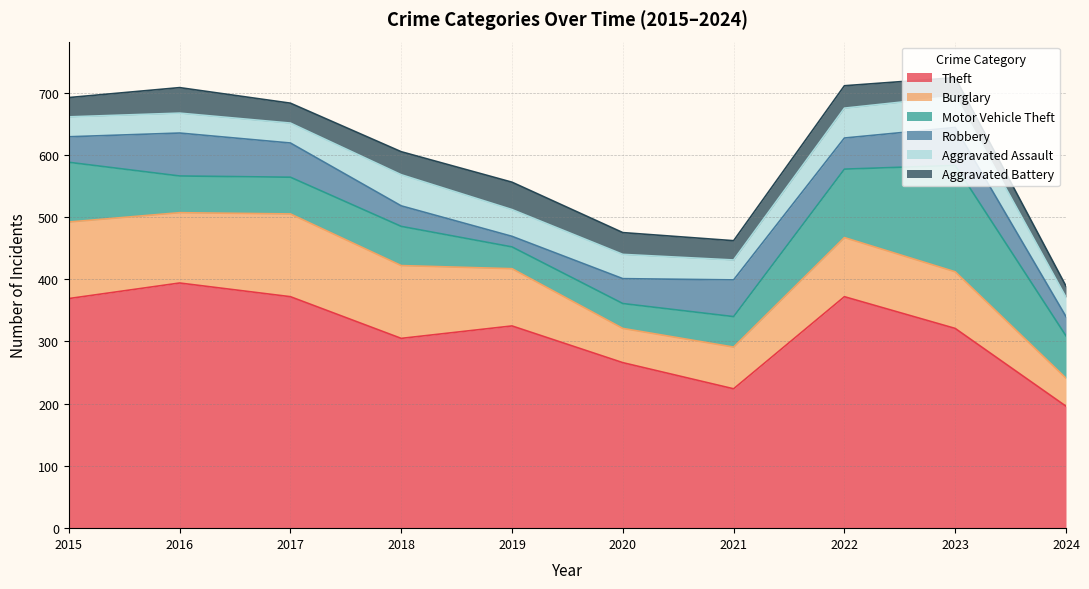

What is the maximum value for Aggravated Assault?

50